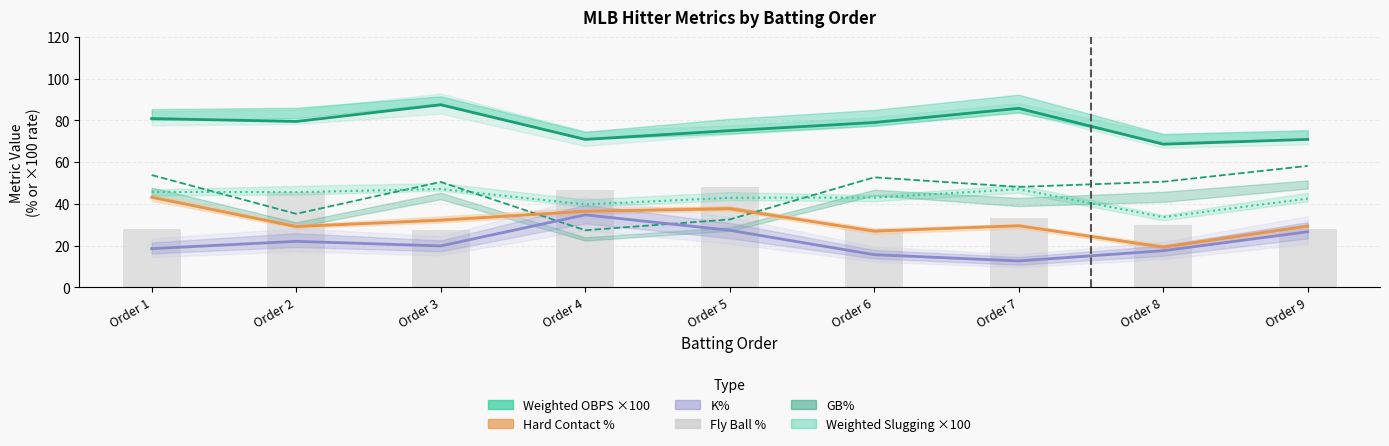

Rank the series at Order 1 from lowest to highest value.

K%, Fly Ball %, Hard Contact %, Weighted Slugging ×100, GB%, Weighted OBPS ×100